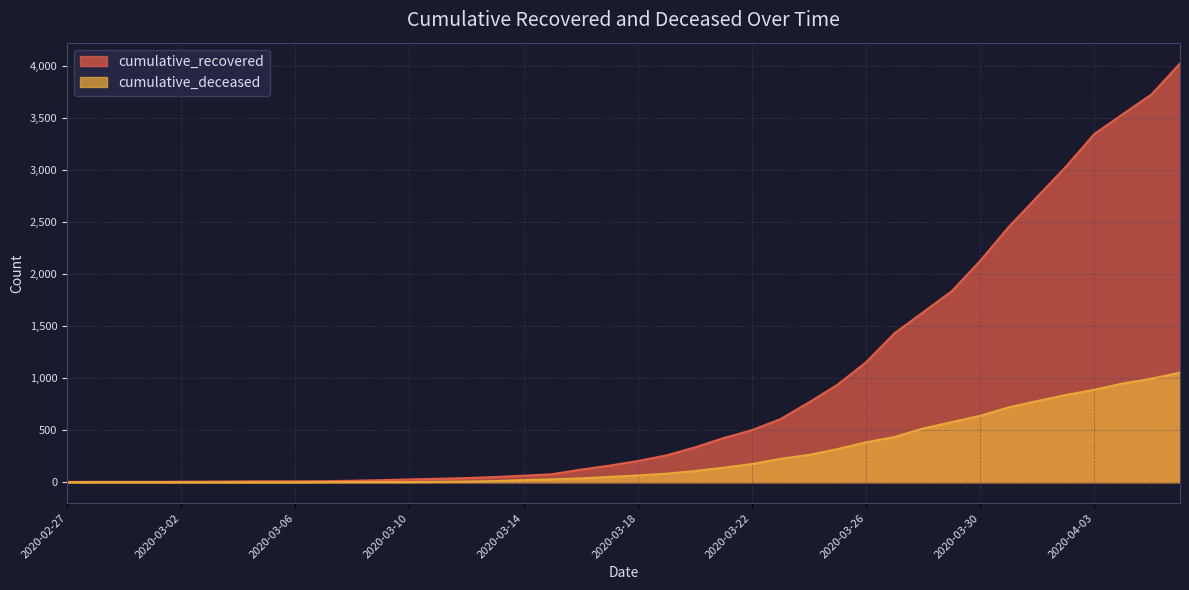

True or false: cumulative_recovered and cumulative_deceased cross at least once.

False